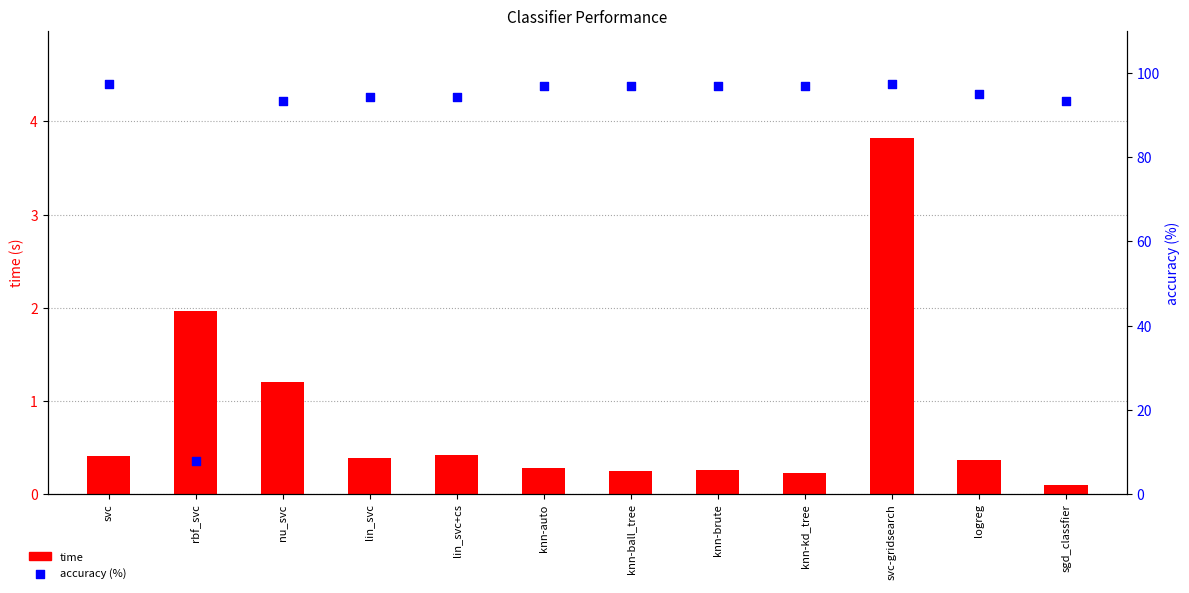

At which category is the sum across all series the highest?

svc-gridsearch